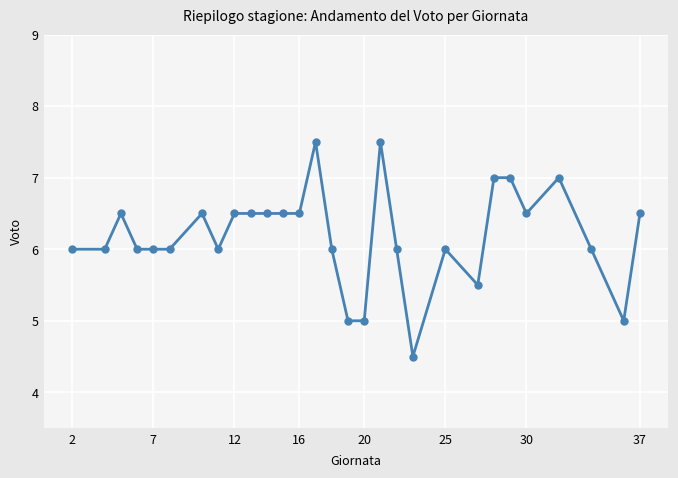

What is the greatest value displayed?

7.5